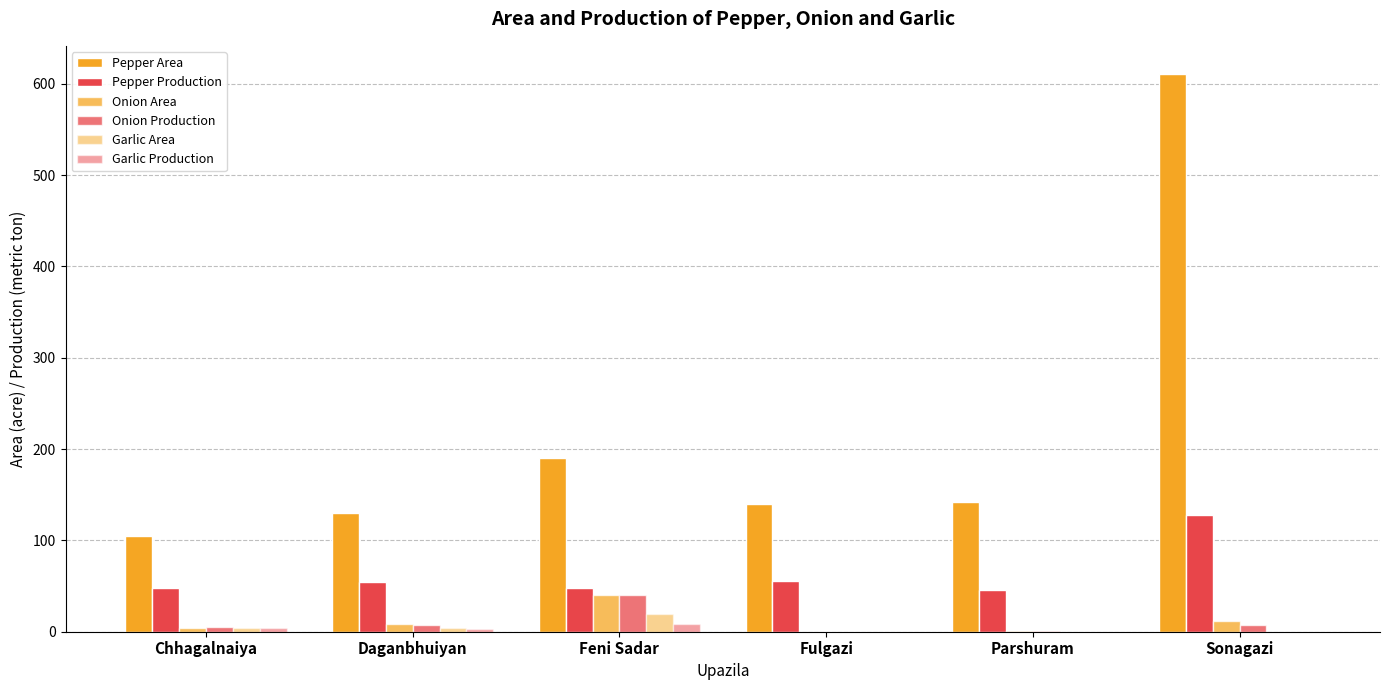

Are the bars grouped side by side (vs. stacked)?

Yes